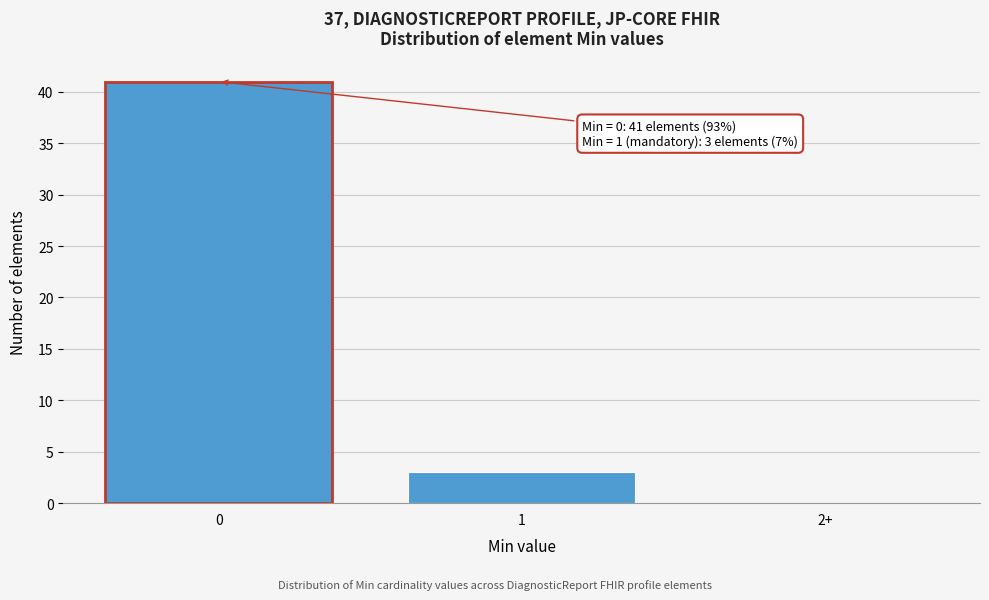

Reading right to left, extract all data points from this chart.

2+=0	1=3	0=41